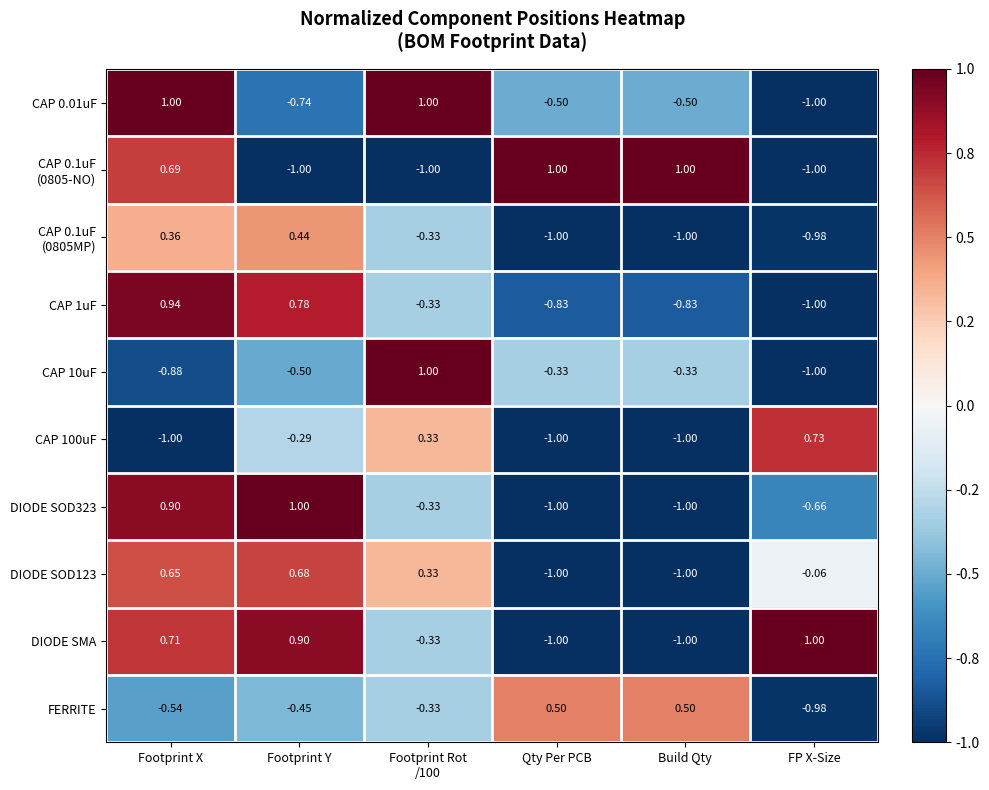

How many series are shown in this chart?

10